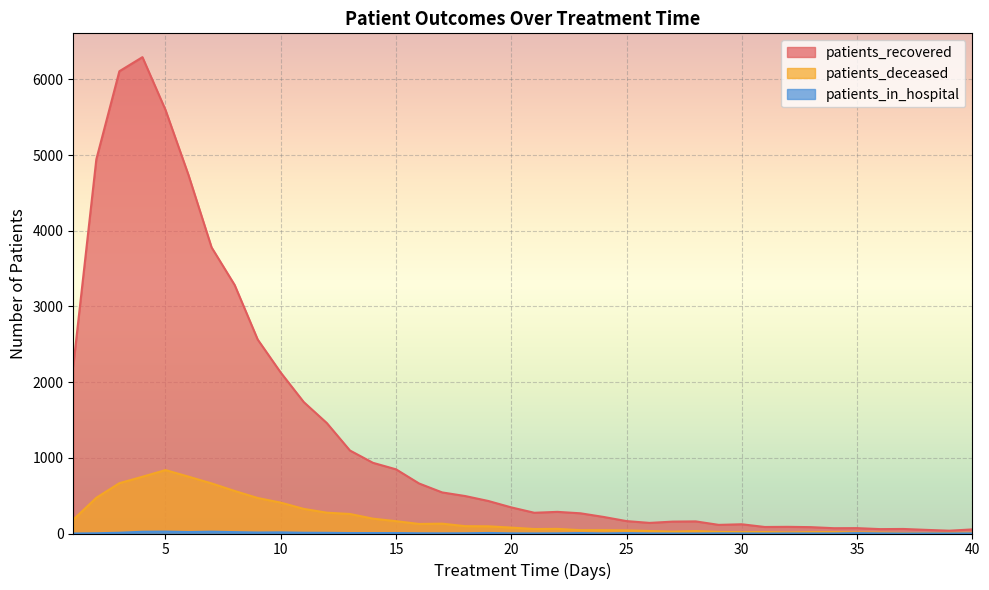

Where is the first local minimum for patients_recovered?

21